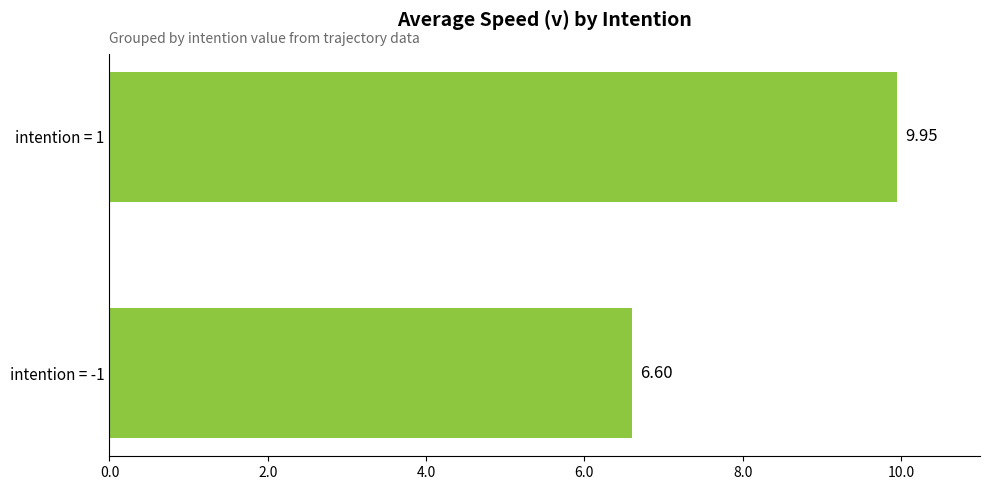

Between intention = -1 and intention = 1, which is larger?

intention = 1